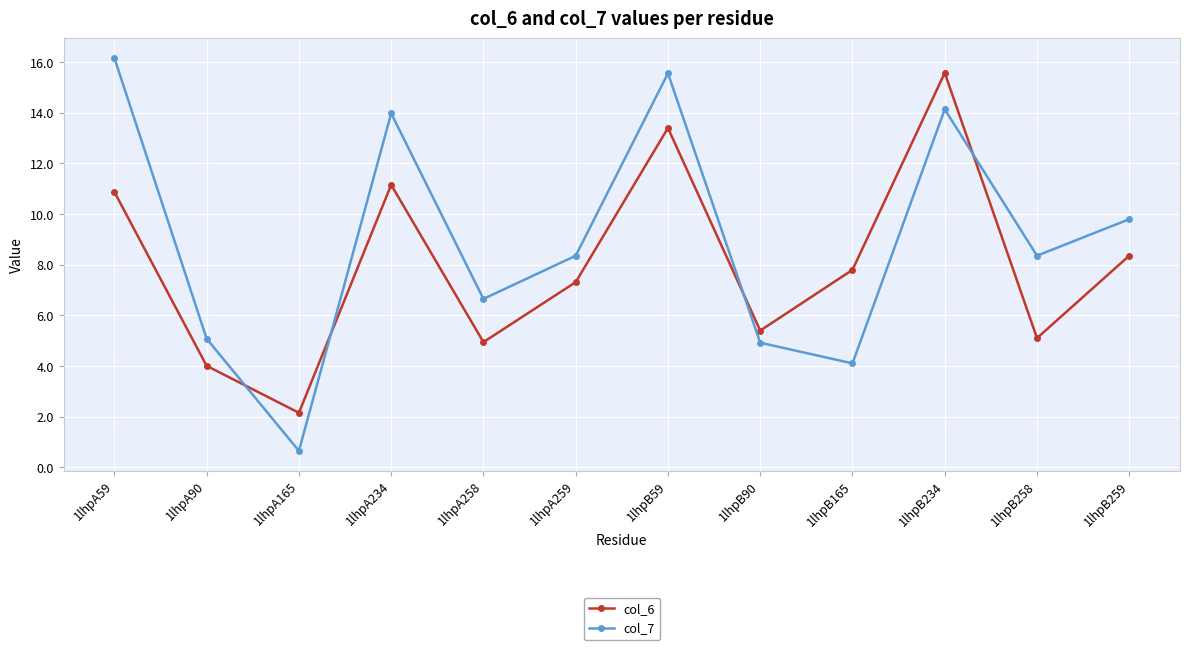

Reading left to right, transcribe all the data shown in this chart.

col_6: 1lhpA59=10.9	1lhpA90=4.0	1lhpA165=2.2	1lhpA234=11.2	1lhpA258=4.9	1lhpA259=7.3	1lhpB59=13.4	1lhpB90=5.4	1lhpB165=7.8	1lhpB234=15.6	1lhpB258=5.1	1lhpB259=8.4
col_7: 1lhpA59=16.2	1lhpA90=5.1	1lhpA165=0.7	1lhpA234=14.0	1lhpA258=6.7	1lhpA259=8.4	1lhpB59=15.6	1lhpB90=4.9	1lhpB165=4.1	1lhpB234=14.1	1lhpB258=8.4	1lhpB259=9.8